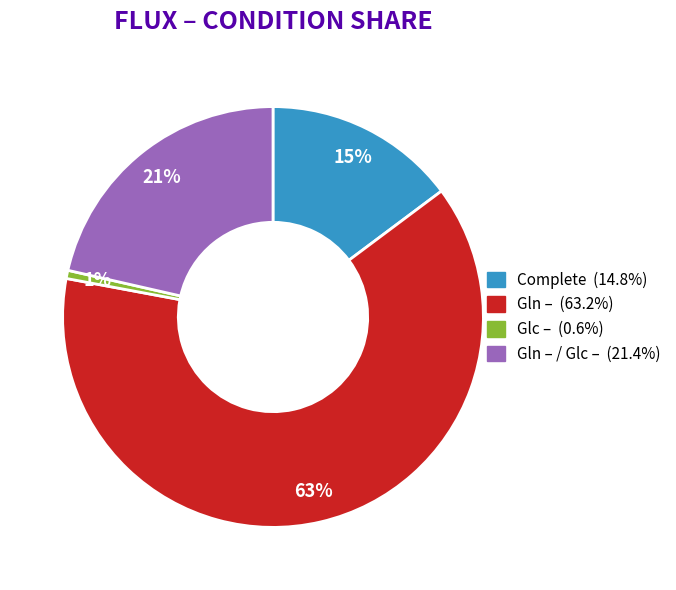

To the nearest percent, what is the average slice percentage?

25%